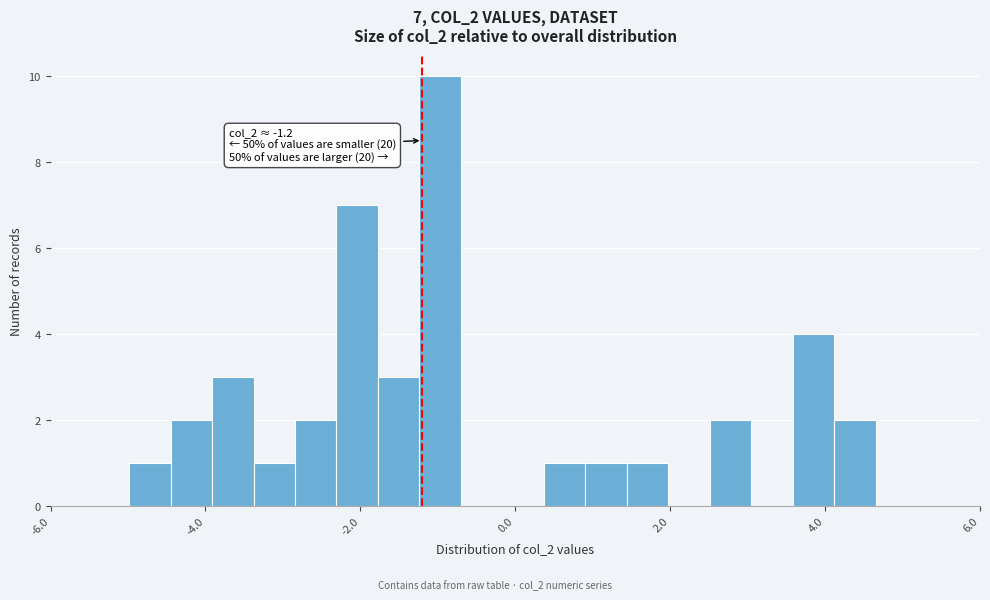

Around what value on the x-axis is the tallest bar? Give the approximate position of its centre, as read against the axis.

-1.0